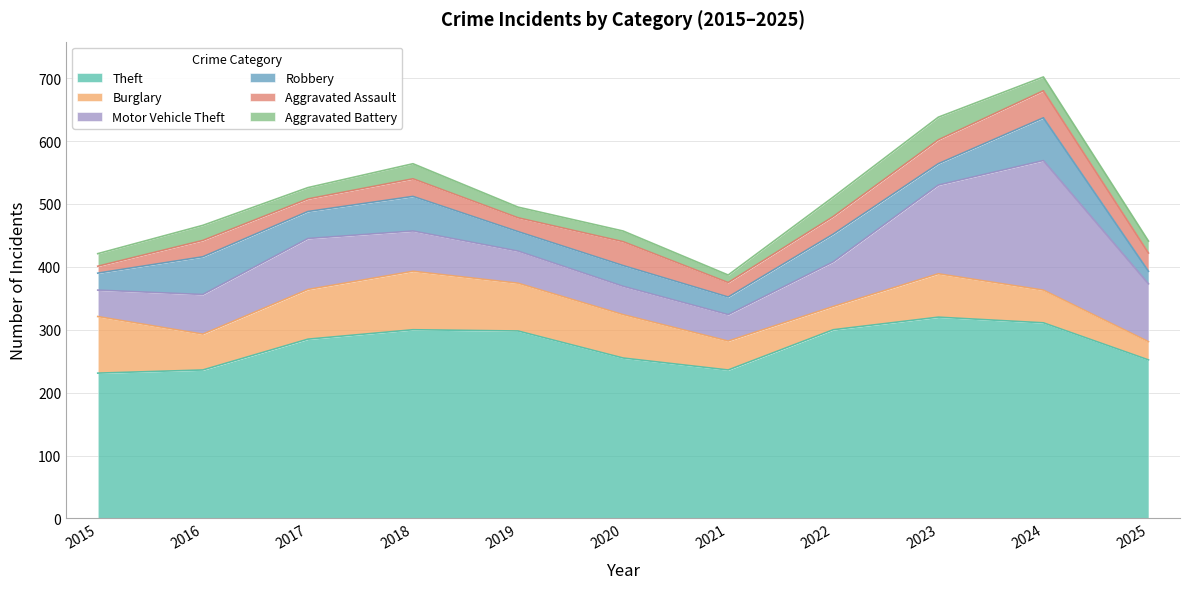

List the series in order of their peak value, lowest first.

Aggravated Battery, Aggravated Assault, Robbery, Burglary, Motor Vehicle Theft, Theft